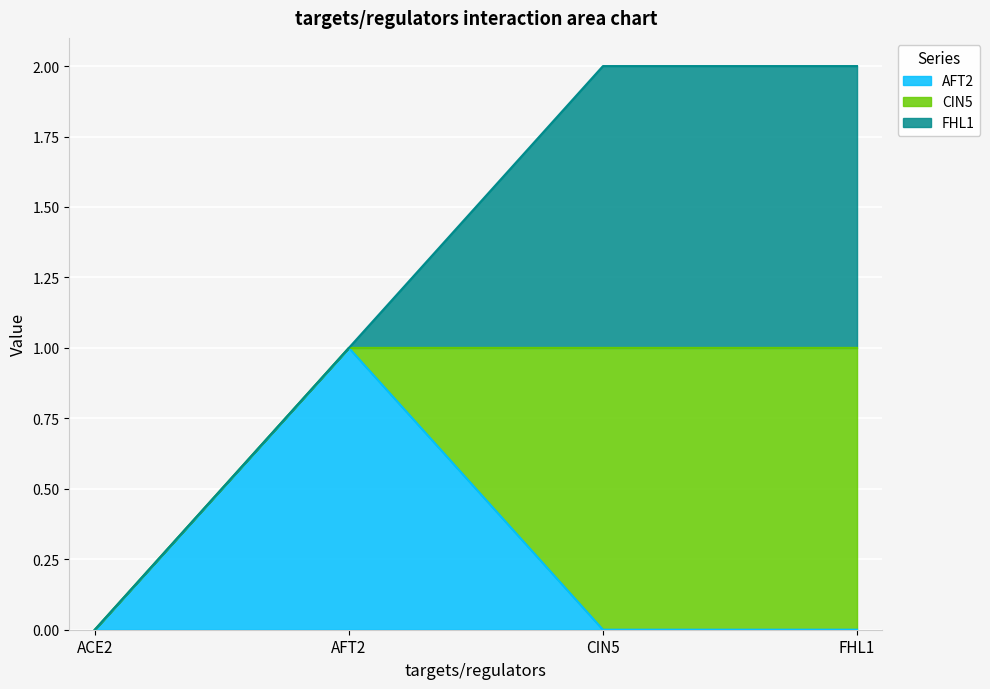

What are all the series names shown in the legend?

AFT2, CIN5, FHL1